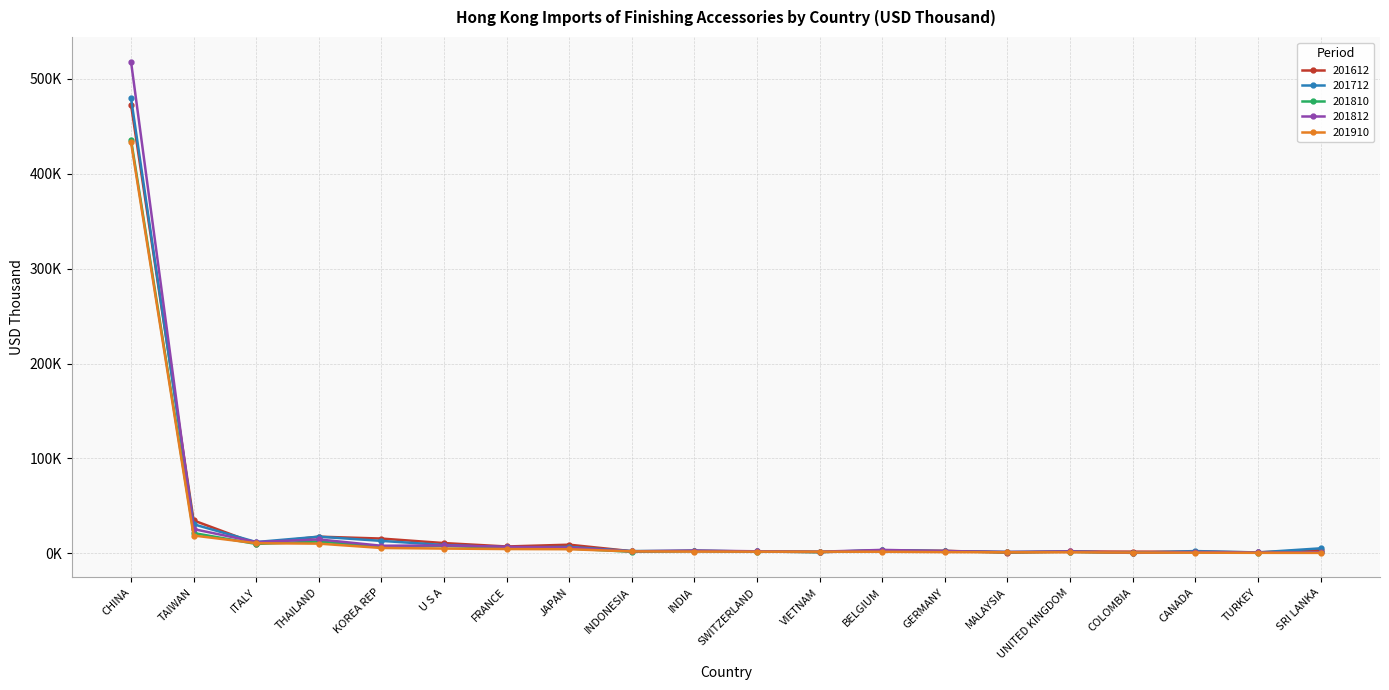

The 201910 series shows 4516.1 at FRANCE. True or false?

True